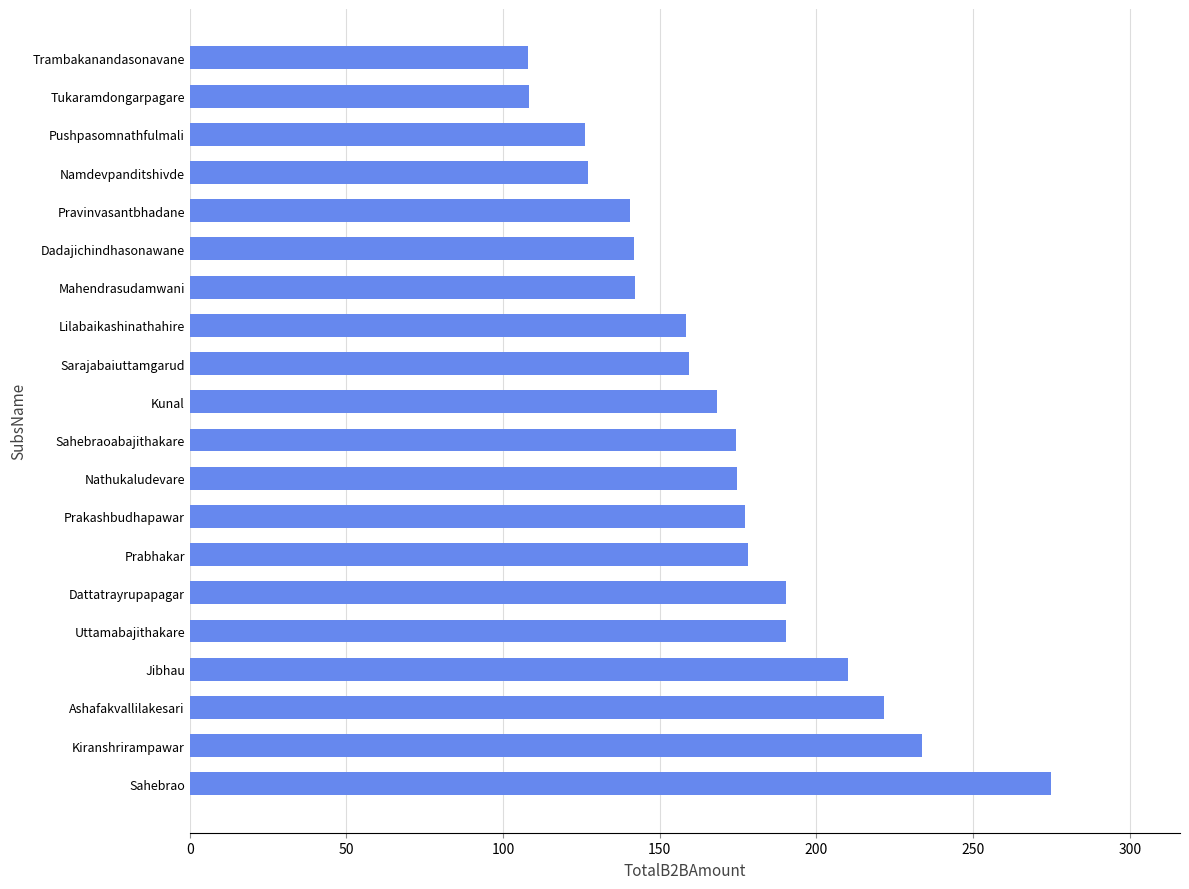

What is the minimum value shown in the chart?

108.1